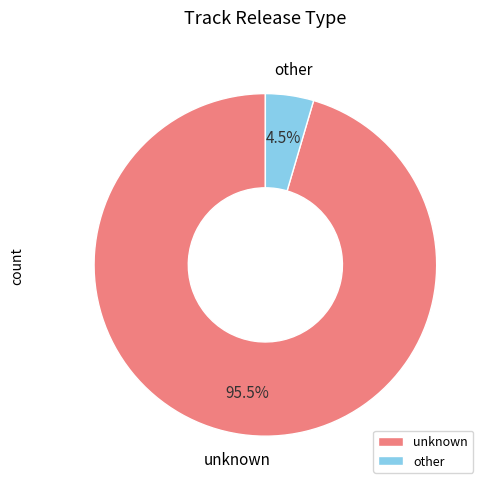

Rank the categories by value from highest to lowest.

unknown, other